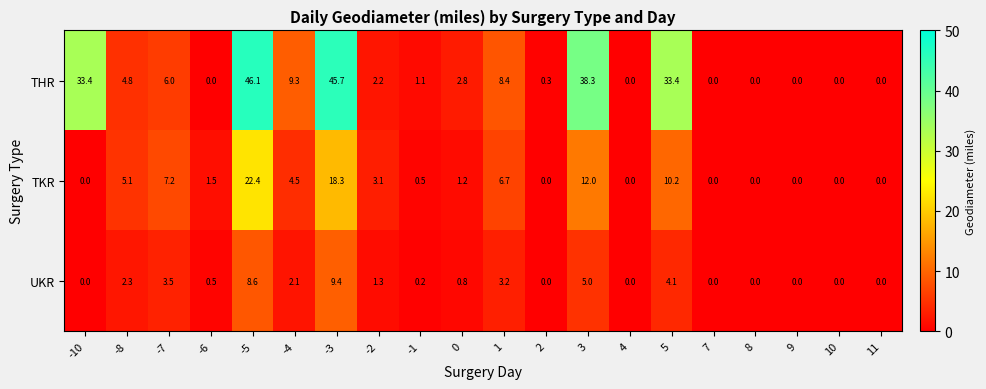

What is the difference between the second highest and second lowest values in the THR series?

45.7